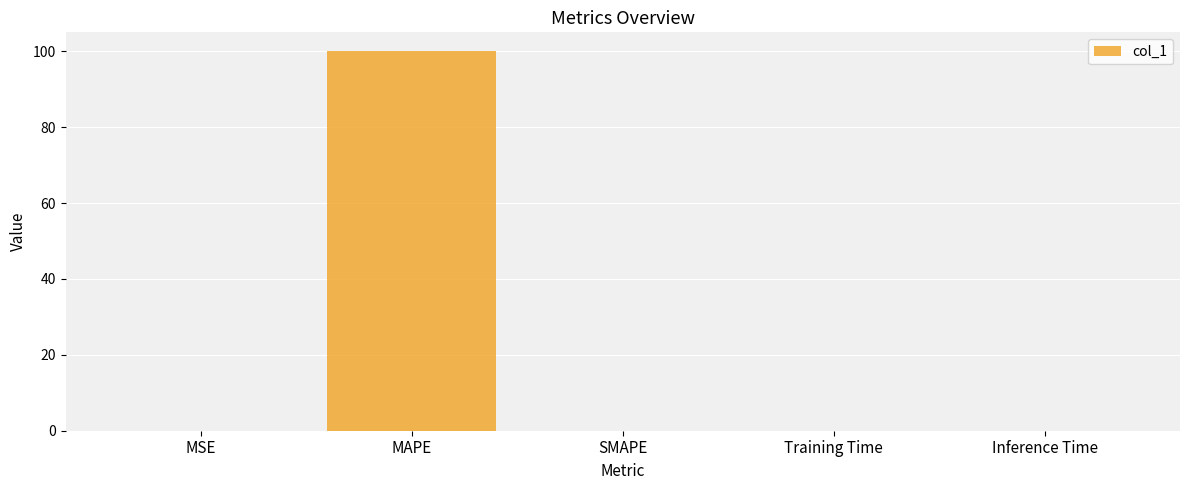

Which label corresponds to the largest value in the chart?

MAPE